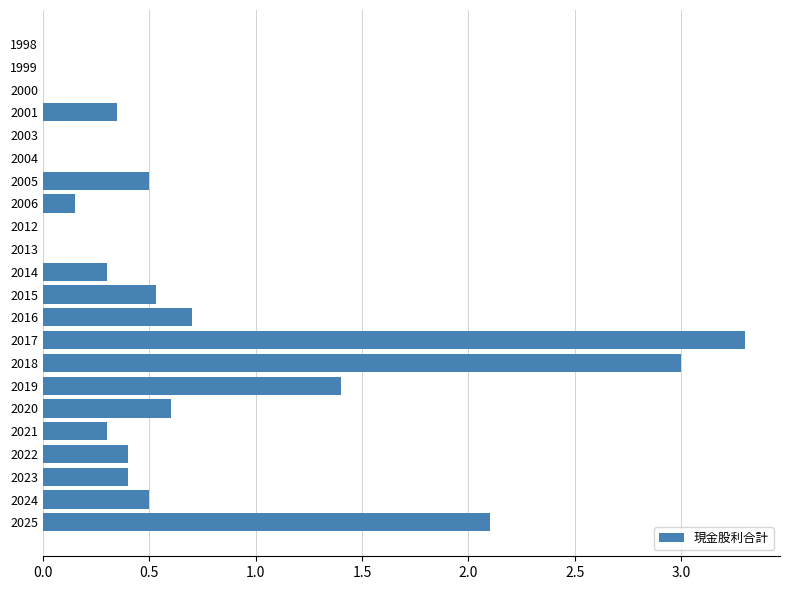

Between 2016 and 2004, which is larger?

2016